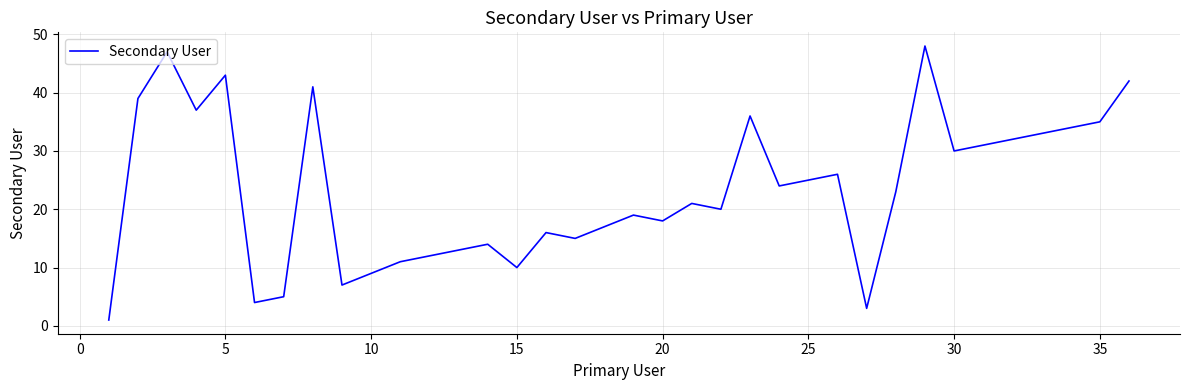

What is the maximum value shown in the chart?

48